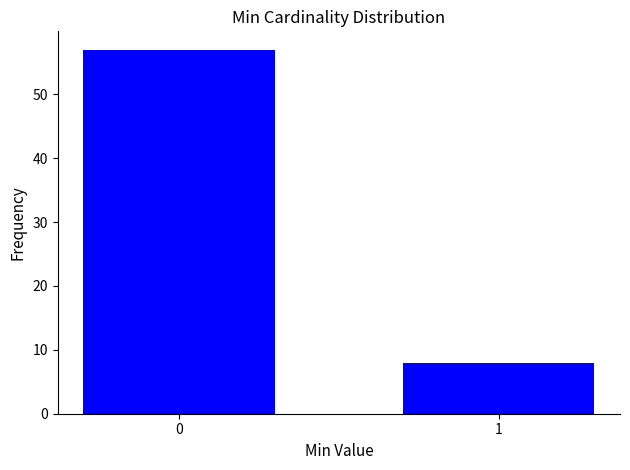

Reading left to right, transcribe all the data shown in this chart.

57	8